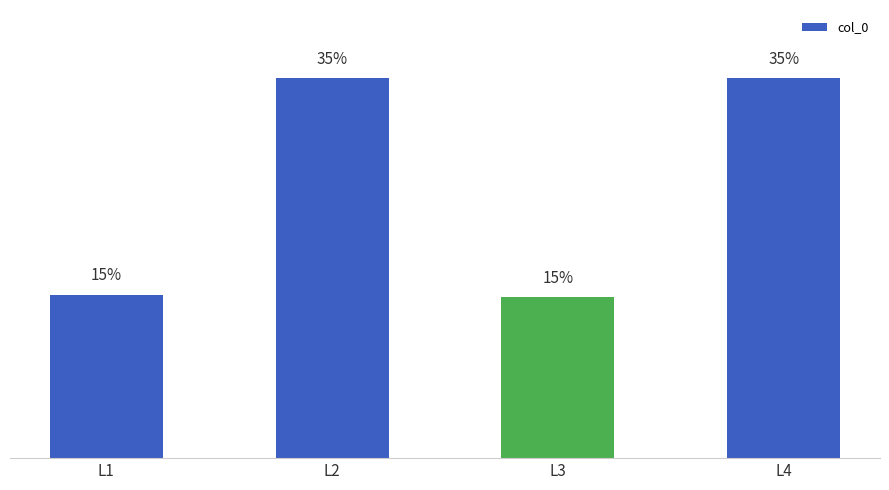

What is the difference between the second highest and minimum values?

699903